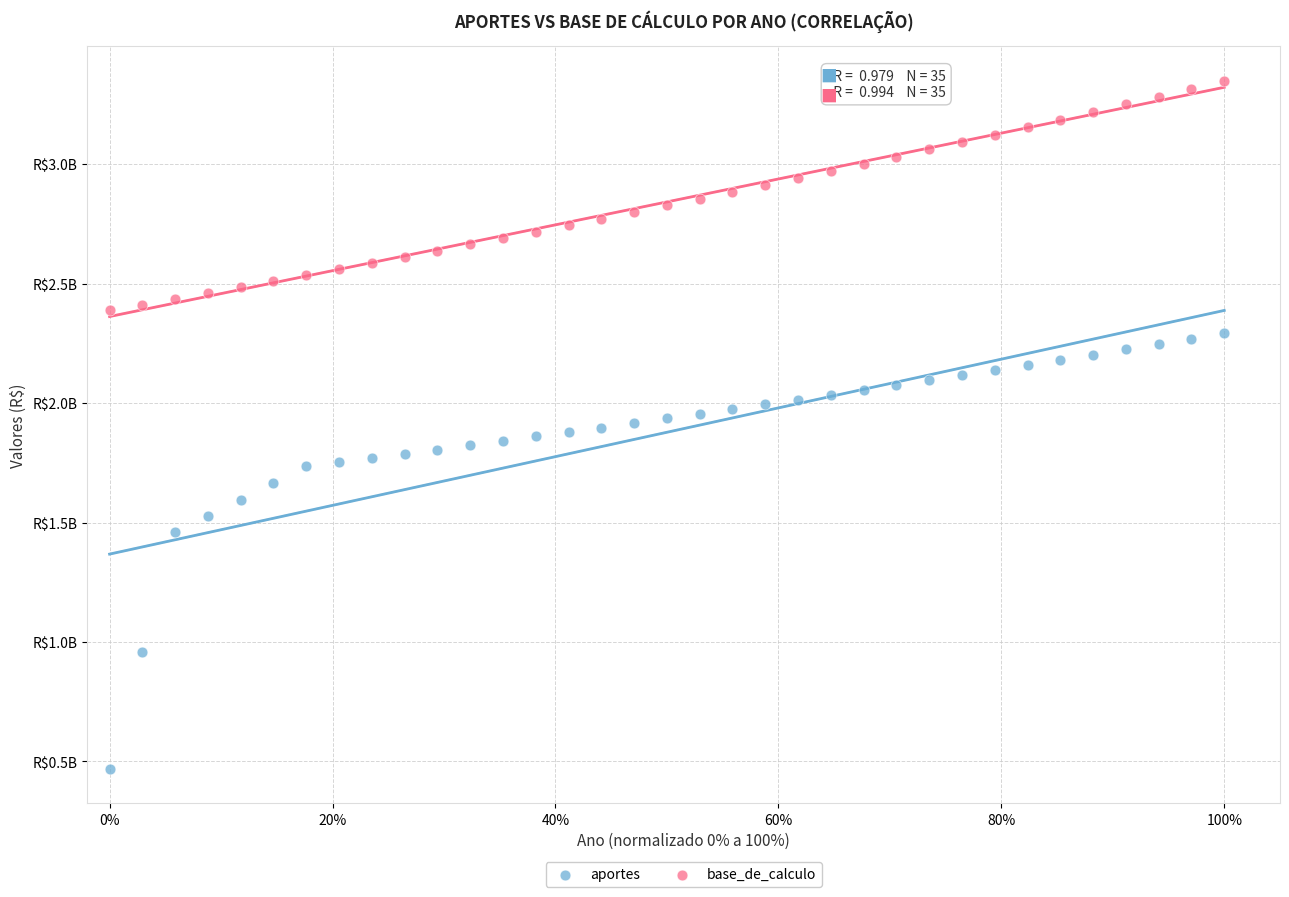

Which series reaches the maximum Y coordinate?

base_de_calculo